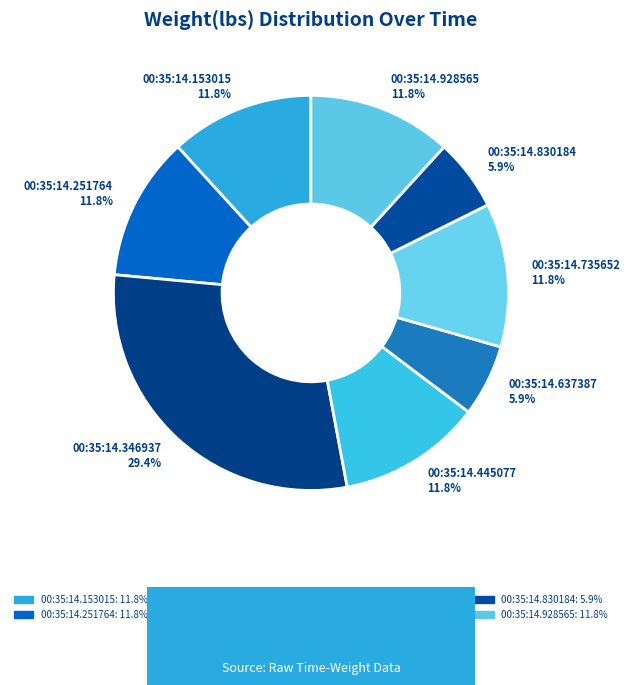

The 00:35:14.445077 slice represents 12% of the pie. True or false?

True